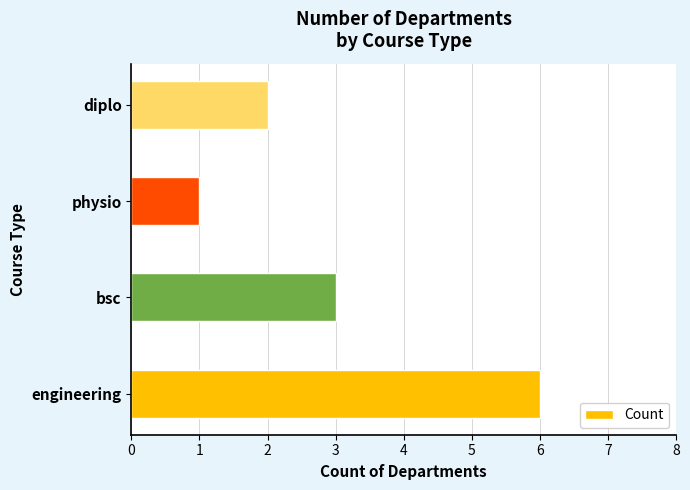

Reading bottom to top, list all the values displayed in this chart.

engineering=6	bsc=3	physio=1	diplo=2